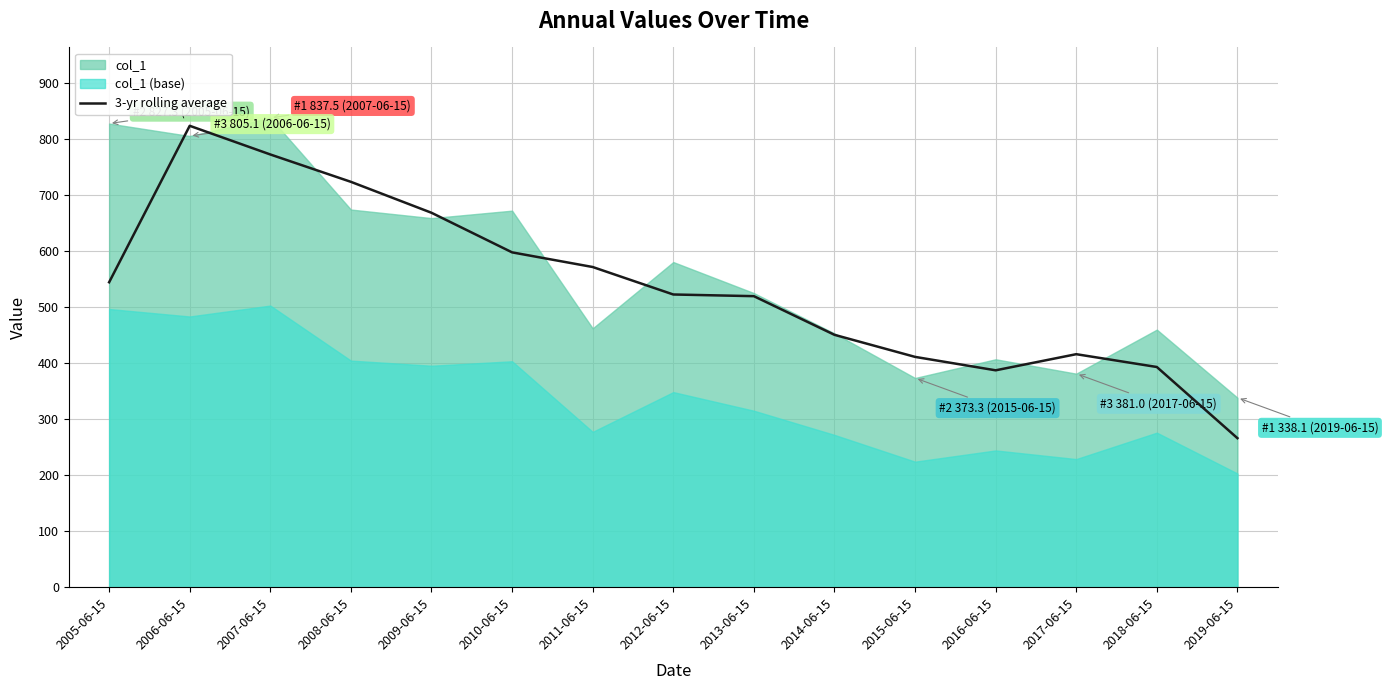

What is the label of the 8th point from the left?

2012-06-15